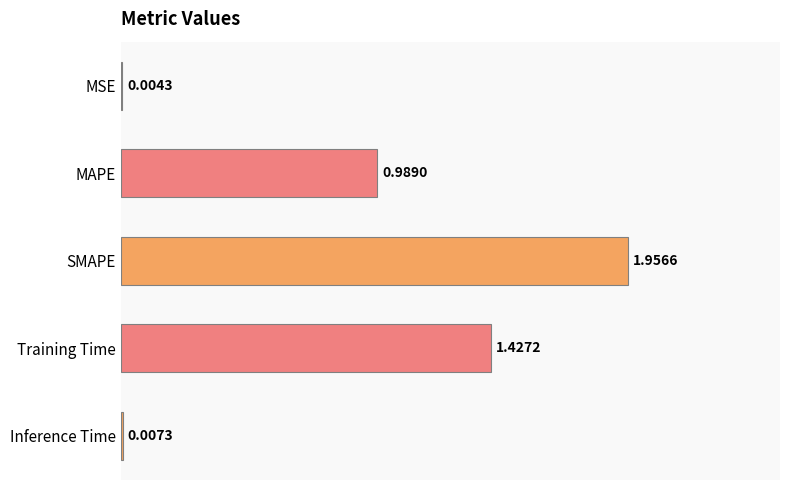

Where is the data nearest to the value 0?

MSE